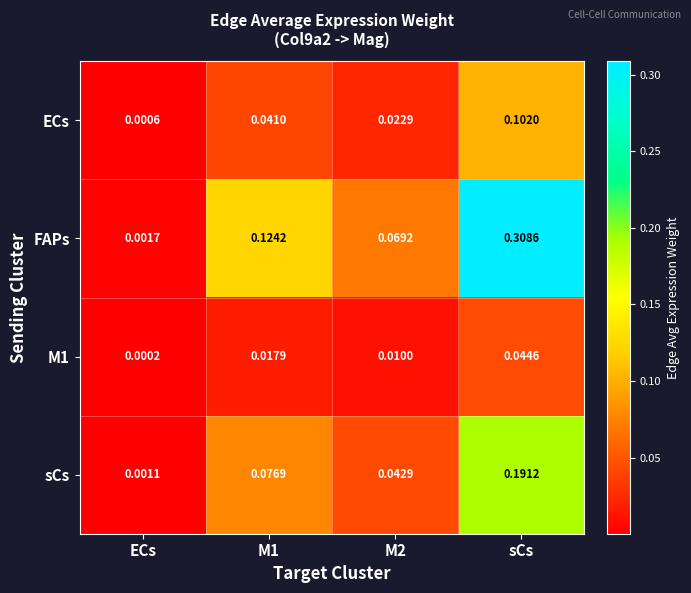

Where is M1 nearest to the value 0?

ECs